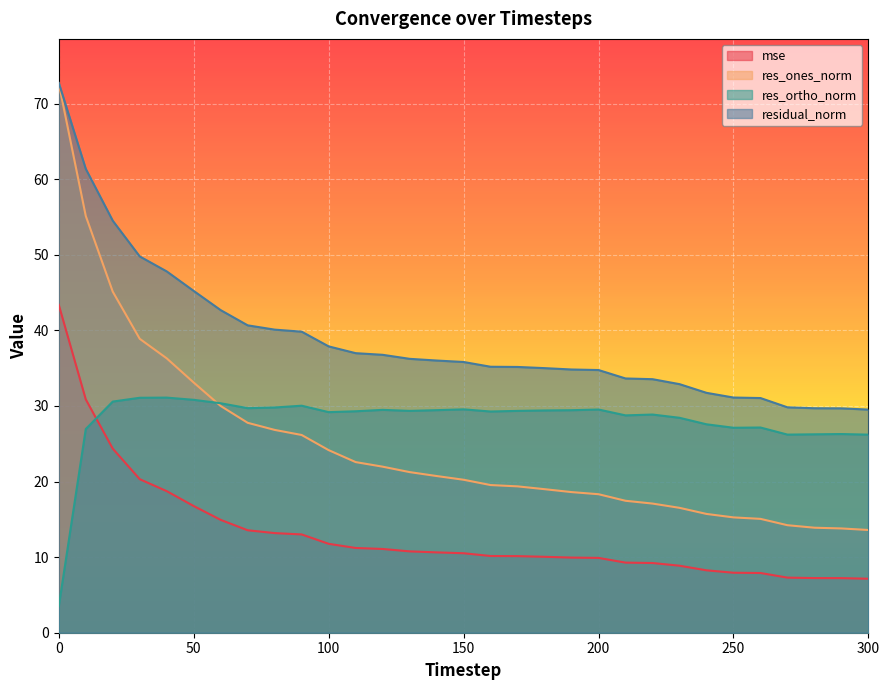

At which label does res_ortho_norm reach its peak?

40